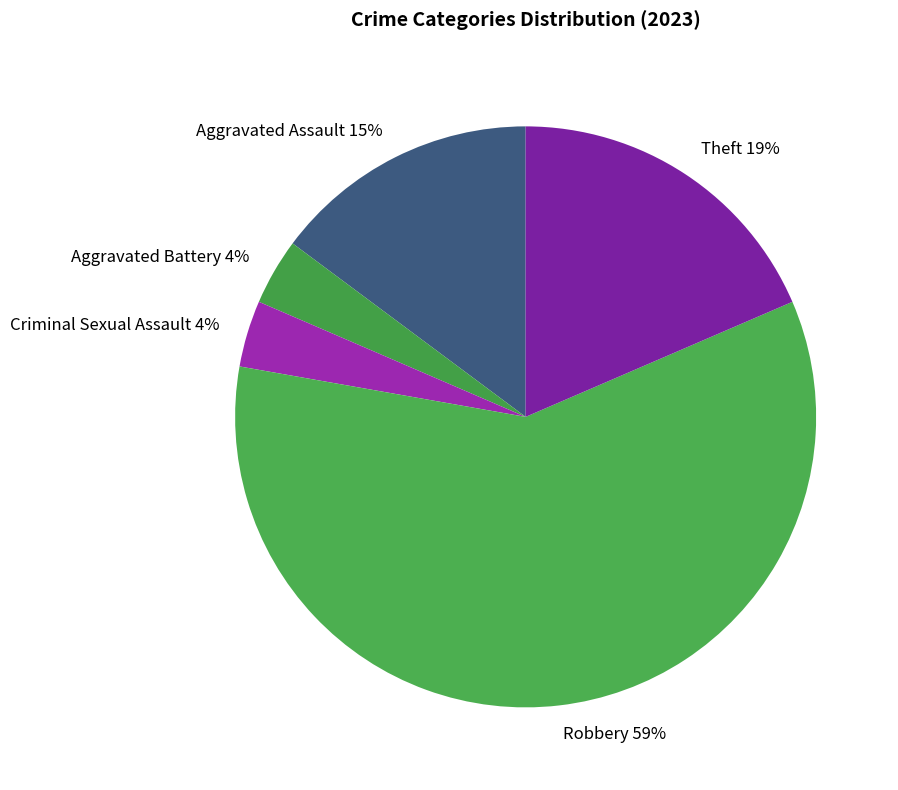

Which category accounts for the majority?

Robbery